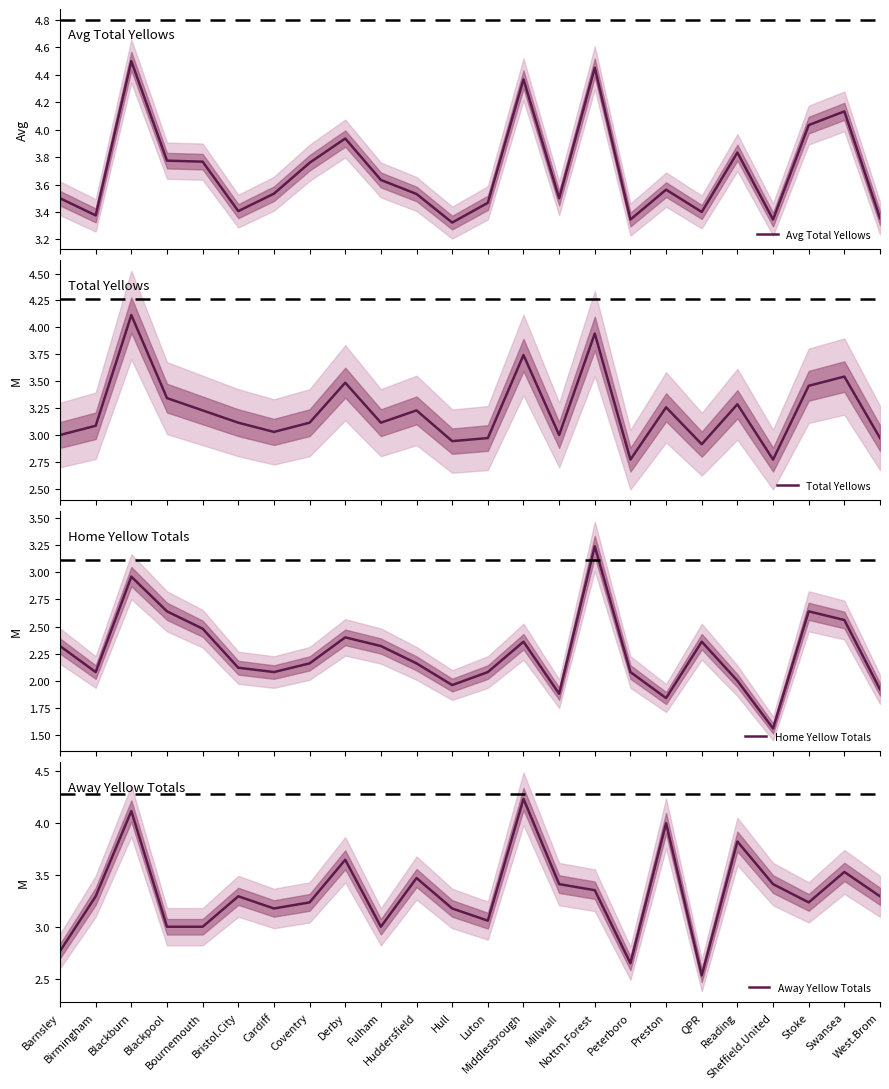

Is it true that Total Yellows equals 1.6 at Cardiff?

False